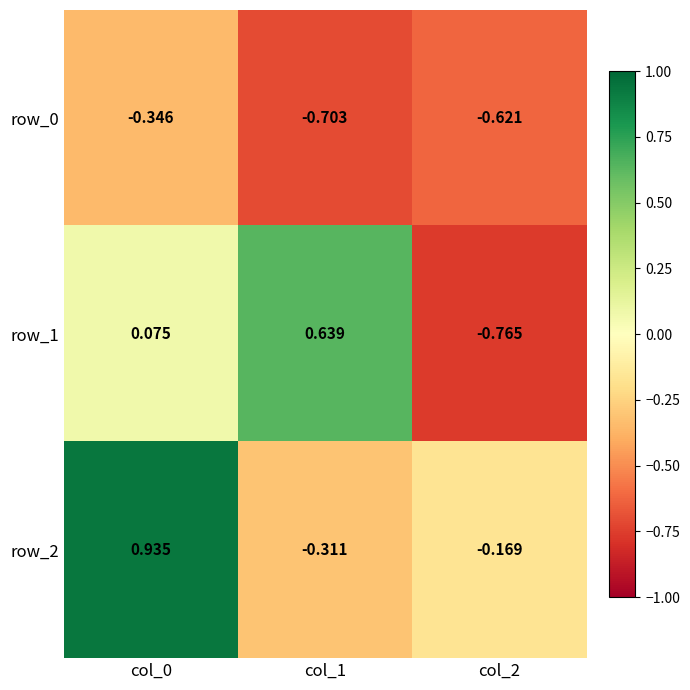

How many categories are shown in the chart?

3